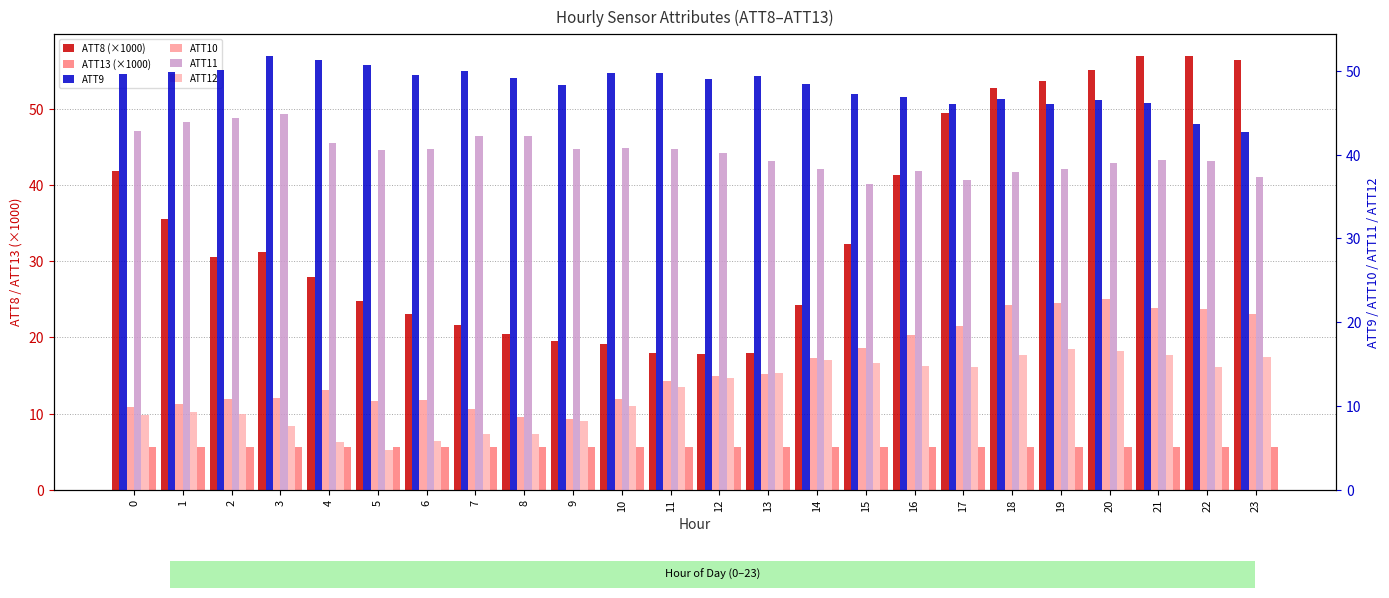

What is the total value across all series at 0?

158.7